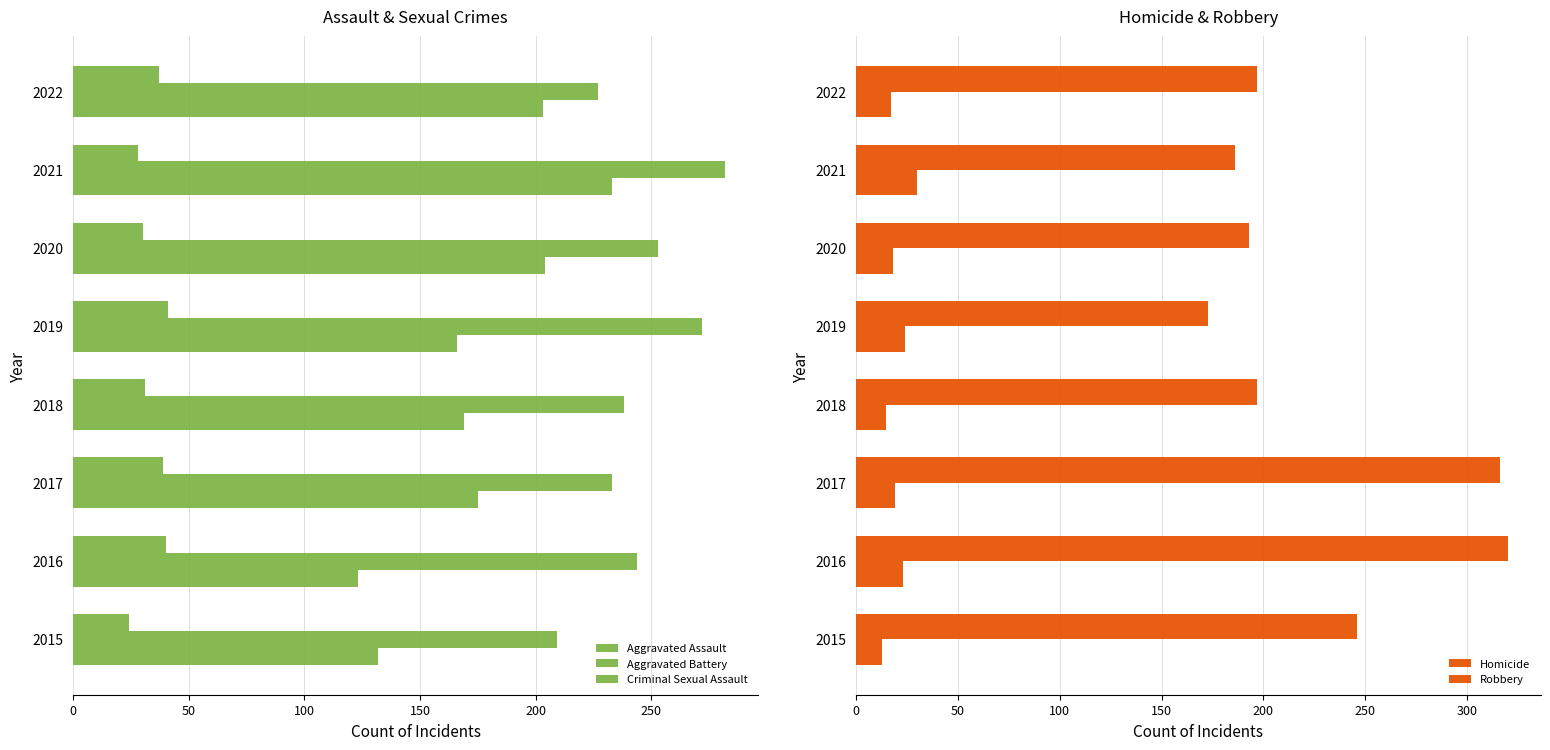

Which series has the largest total across all categories?

Aggravated Battery